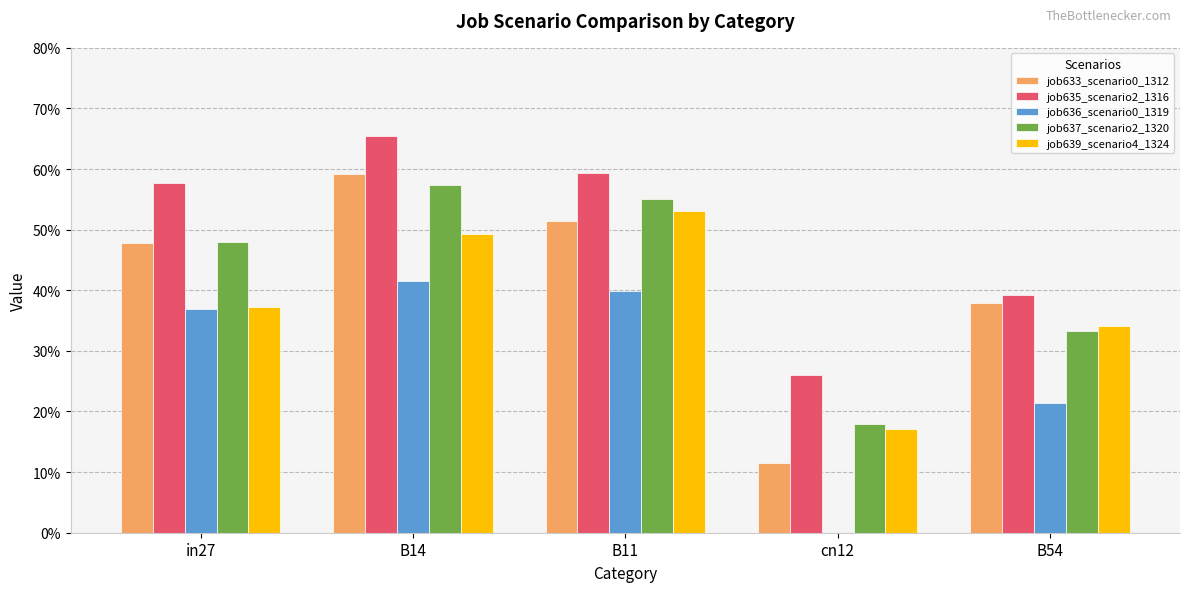

Reading right to left, list all the values displayed in this chart.

job633_scenario0_1312: B54=0.4	cn12=0.1	B11=0.5	B14=0.6	in27=0.5
job635_scenario2_1316: B54=0.4	cn12=0.3	B11=0.6	B14=0.7	in27=0.6
job636_scenario0_1319: B54=0.2	cn12=0.0	B11=0.4	B14=0.4	in27=0.4
job637_scenario2_1320: B54=0.3	cn12=0.2	B11=0.6	B14=0.6	in27=0.5
job639_scenario4_1324: B54=0.3	cn12=0.2	B11=0.5	B14=0.5	in27=0.4